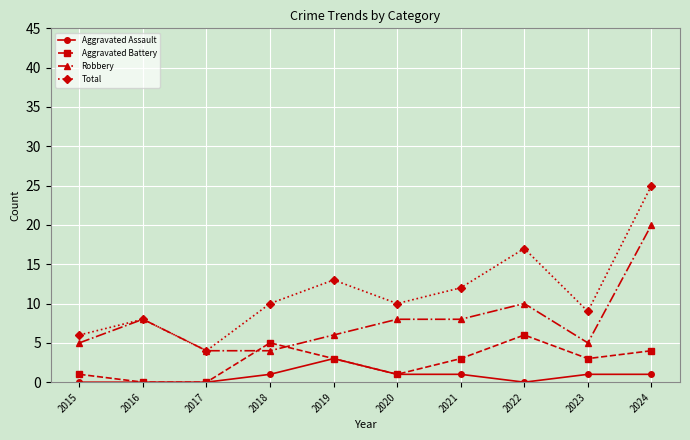

What is the difference between the second highest and minimum values in the Aggravated Battery series?

5